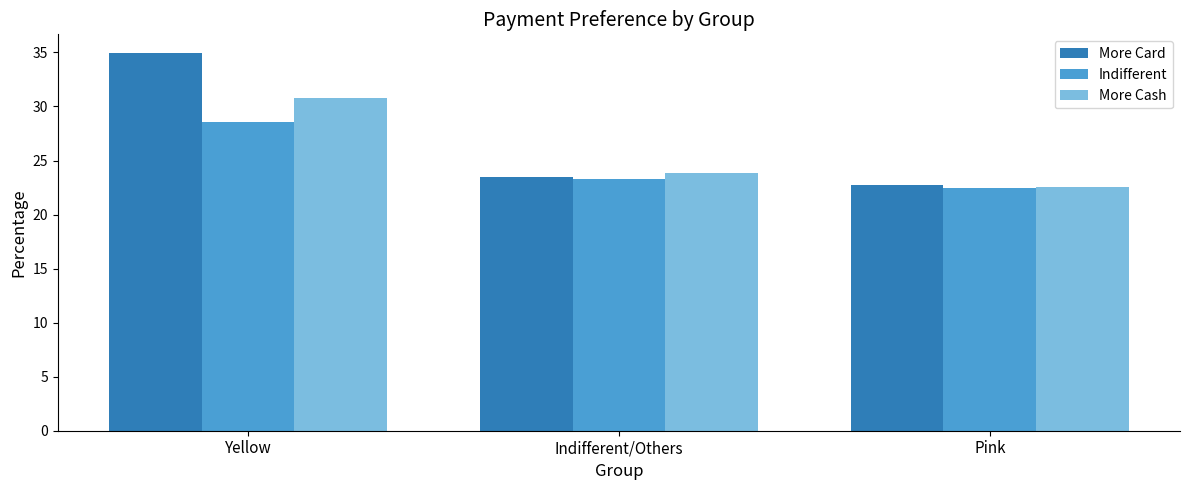

Which series has the largest total across all categories?

More Card